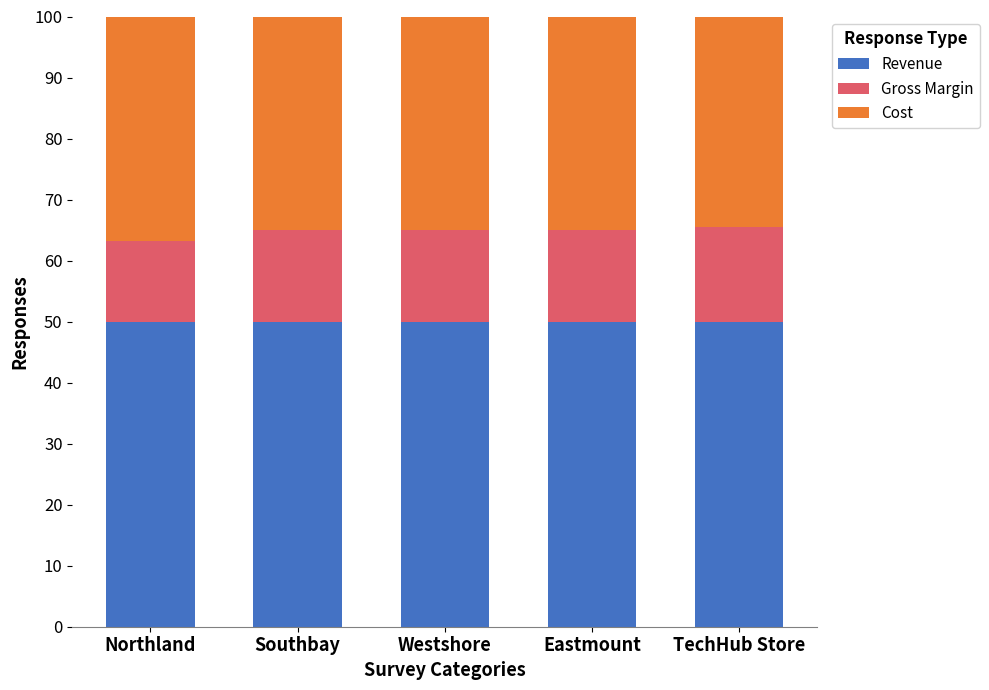

What is the sum of all Revenue values?

250.0